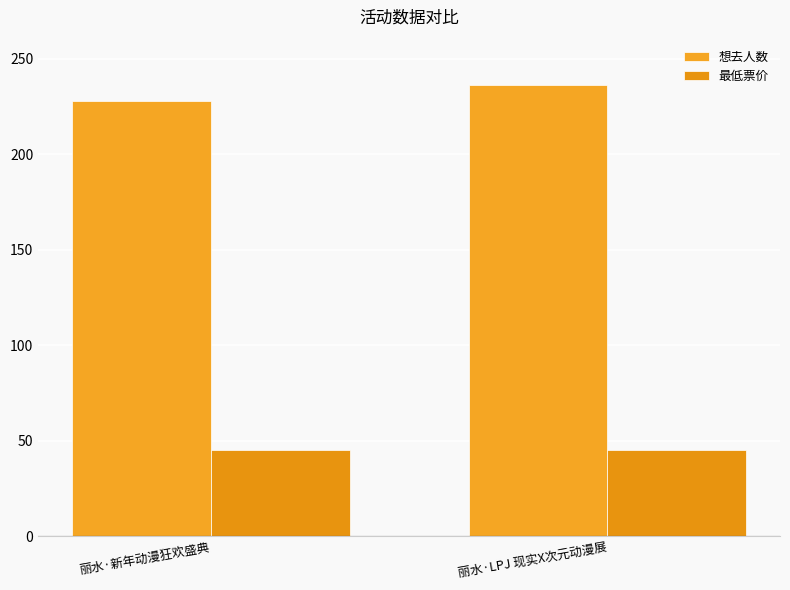

How many data points in 想去人数 are less than 236?

1